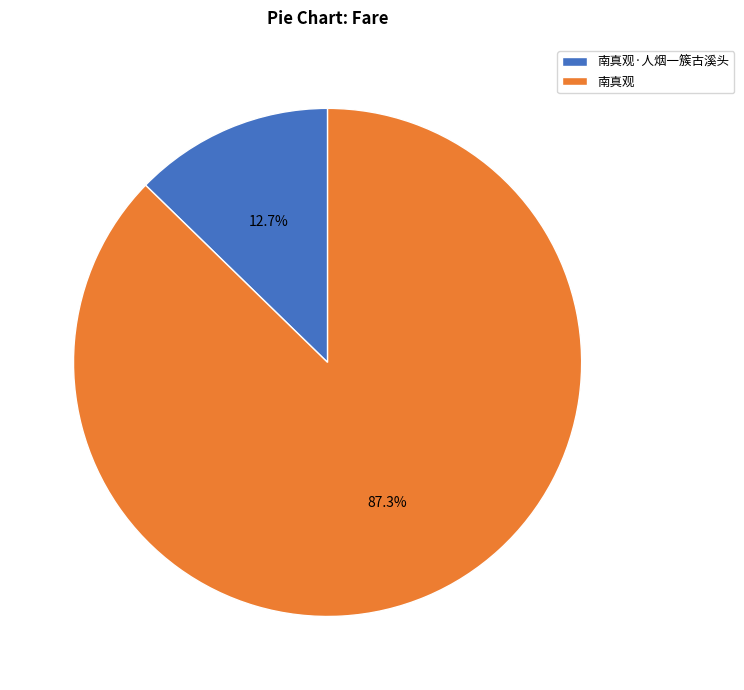

To the nearest percent, what is the difference between the 南真观 and 南真观·人烟一簇古溪头 slice percentages?

75%